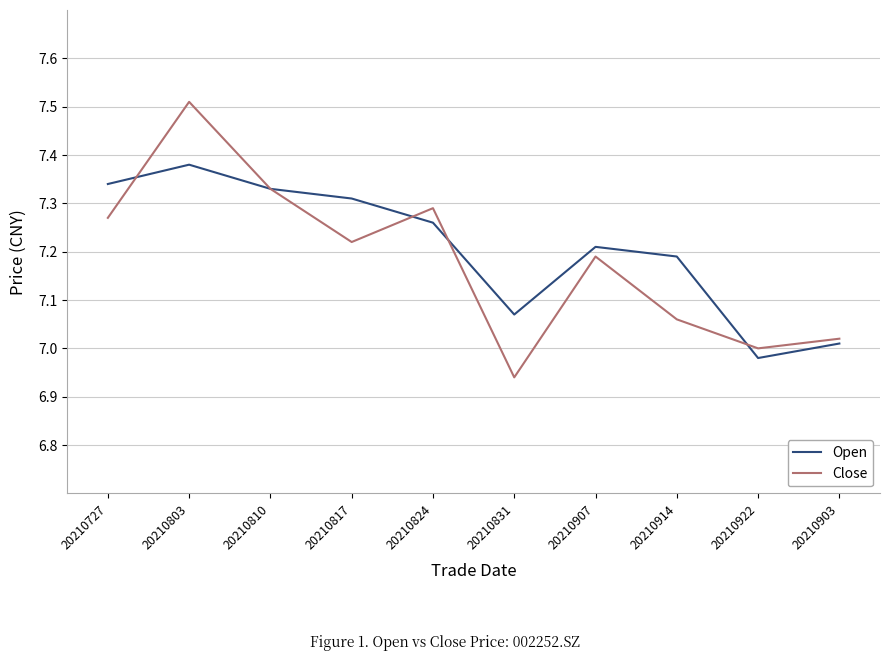

At which label does Open reach its peak?

20210803